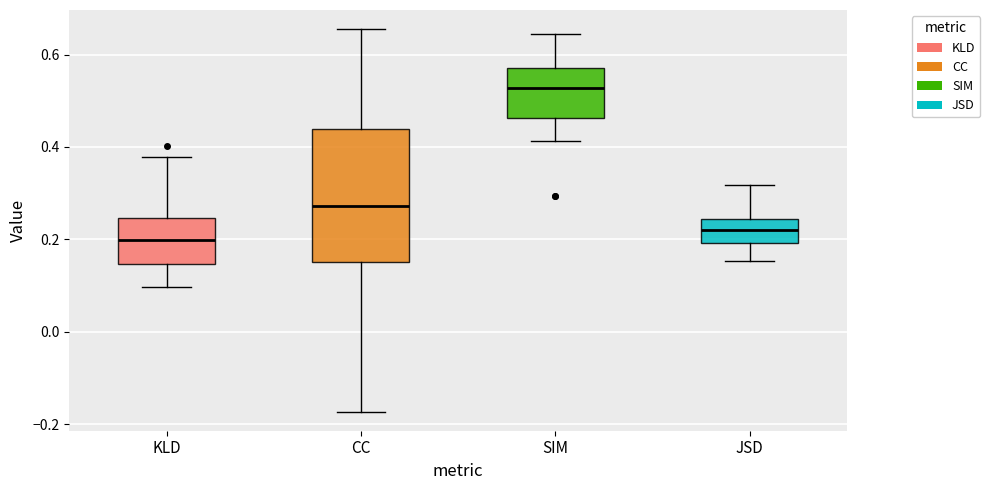

Reading left to right, transcribe this box plot: for each box, give where its median line is, the range the box spans, and where its two whiskers end, as read against the y-axis. The values are not printed on the chart, so give them approximately, as read against the axis.

KLD: median 0.20, box 0.14 to 0.24, whiskers 0.10 to 0.38
CC: median 0.28, box 0.16 to 0.44, whiskers -0.18 to 0.66
SIM: median 0.52, box 0.46 to 0.58, whiskers 0.42 to 0.64
JSD: median 0.22, box 0.20 to 0.24, whiskers 0.16 to 0.32